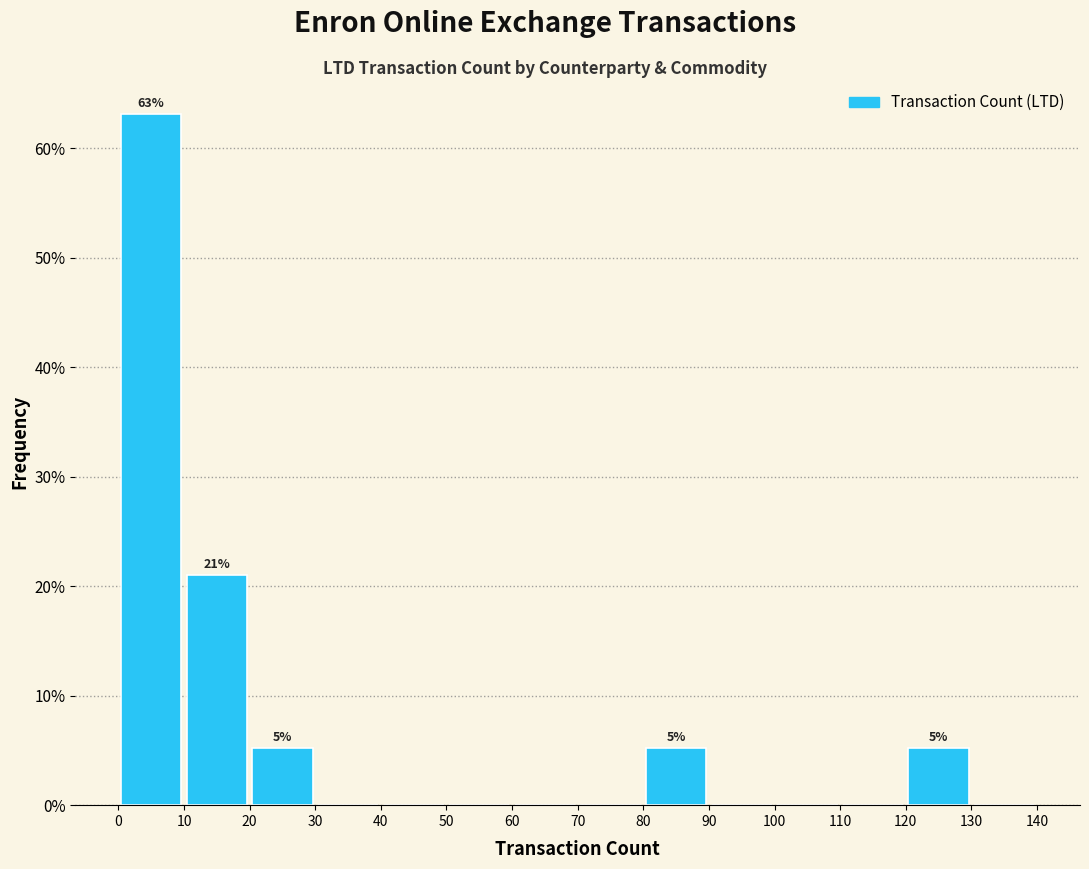

Over which range of the x-axis is the bar tallest?

0 to 10